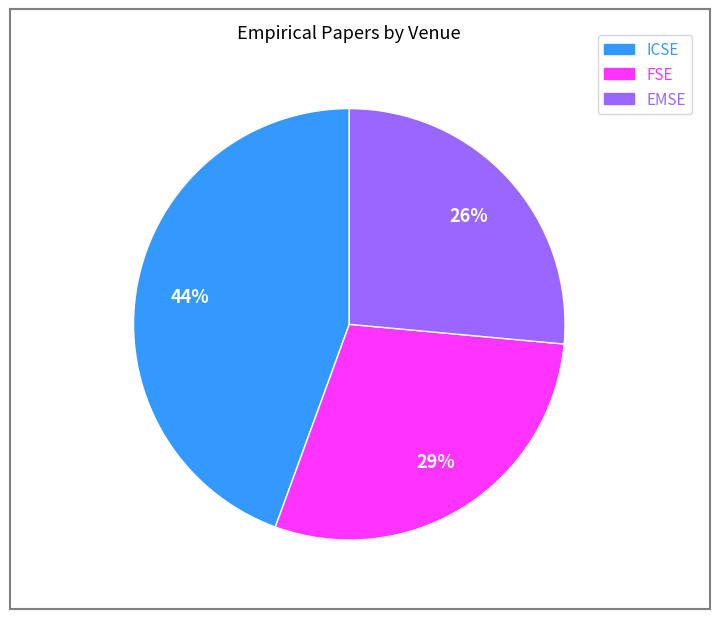

To the nearest percent, what is the difference between the largest and smallest slice percentages?

18%